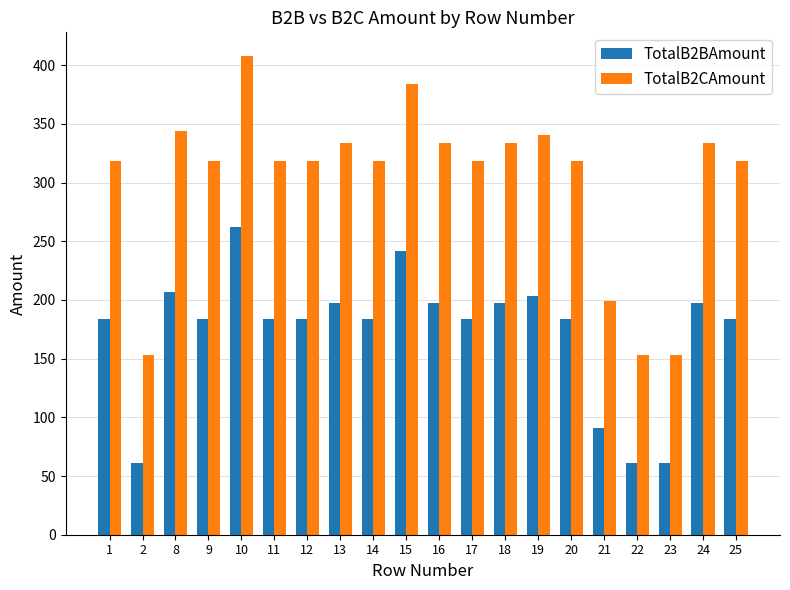

How many bars are there in each group?

2